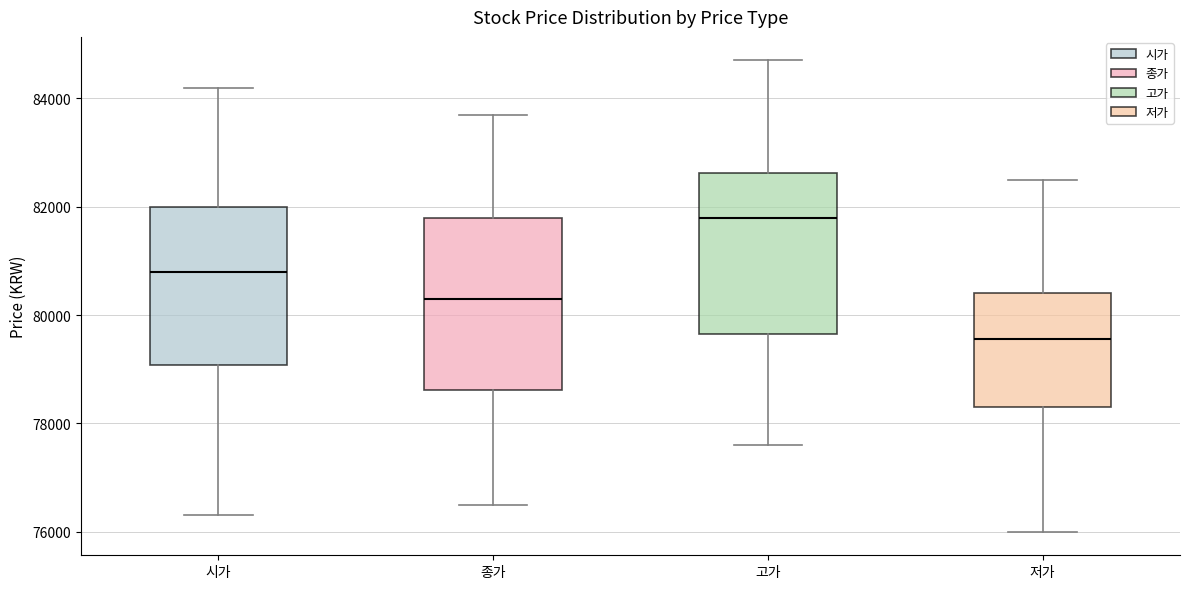

Which box is the tallest, from its lower edge to its upper edge?

종가